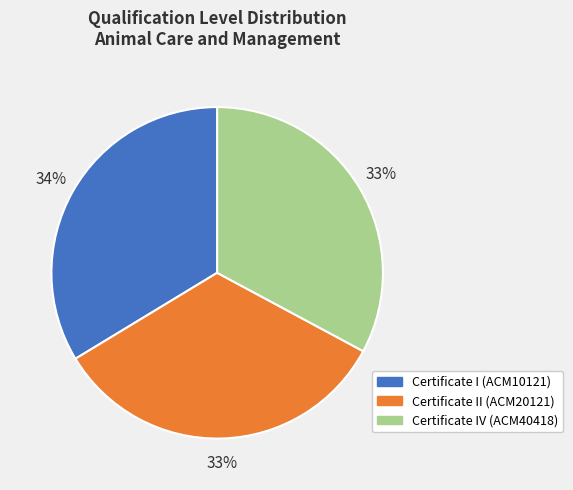

To the nearest percent, what is the difference between the largest and smallest slice percentages?

1%